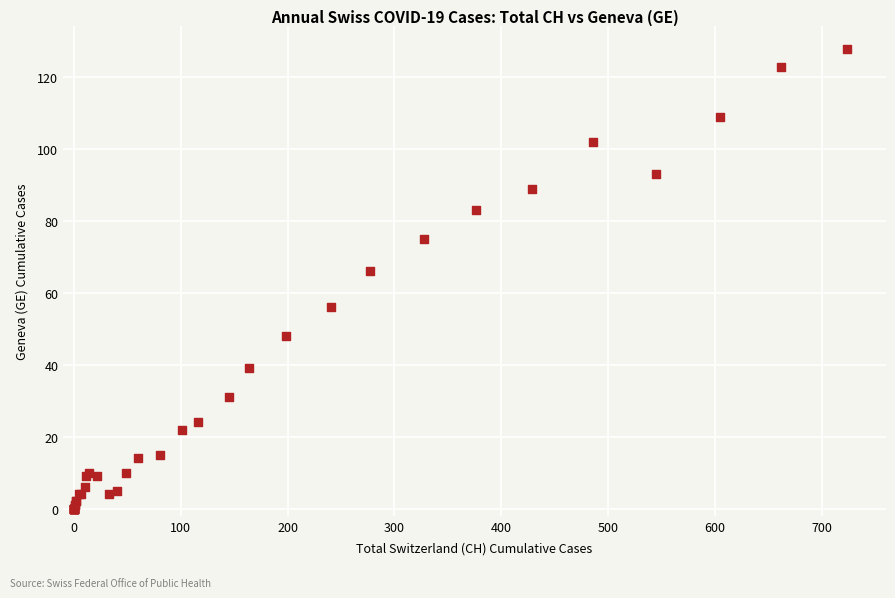

What Y value in the scatter plot is closest to 64?

66